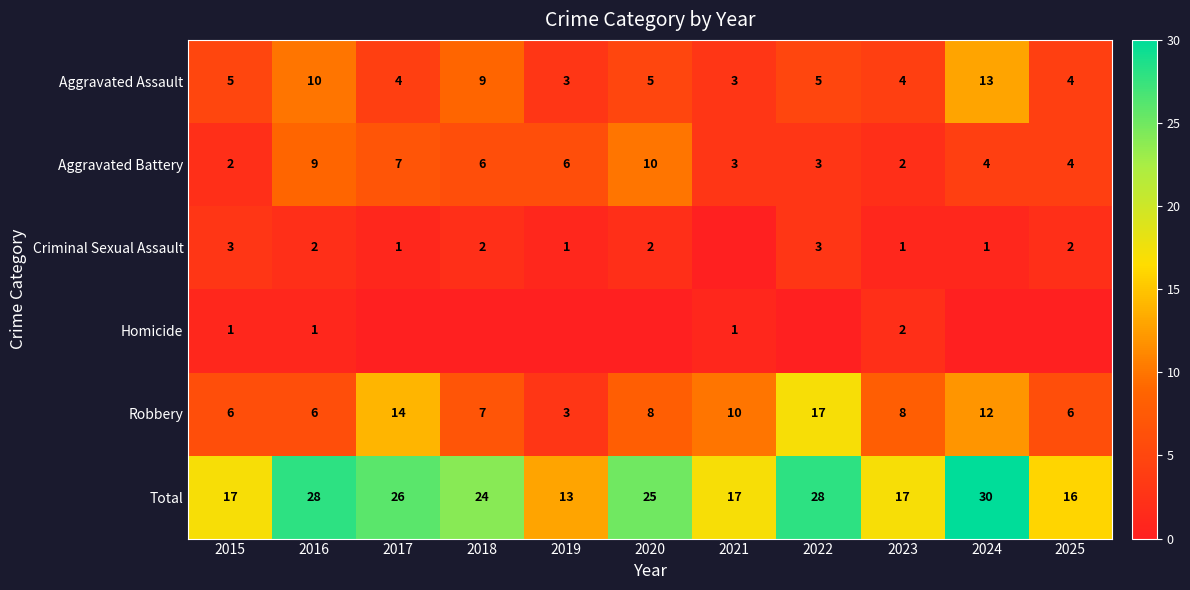

True or false: Aggravated Battery has a value of 3 at 2022.

True